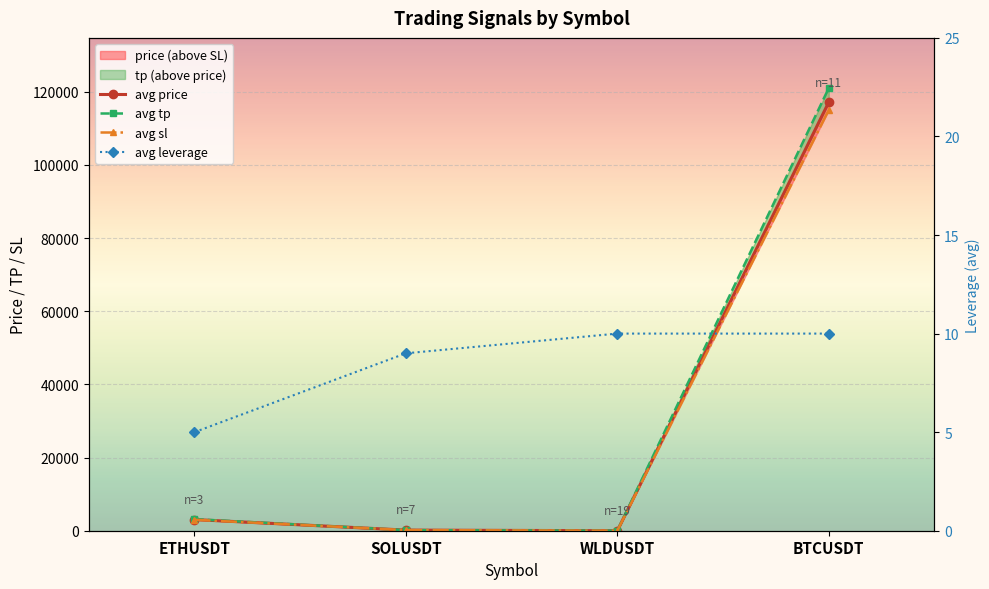

What is the minimum value for avg leverage?

5.0